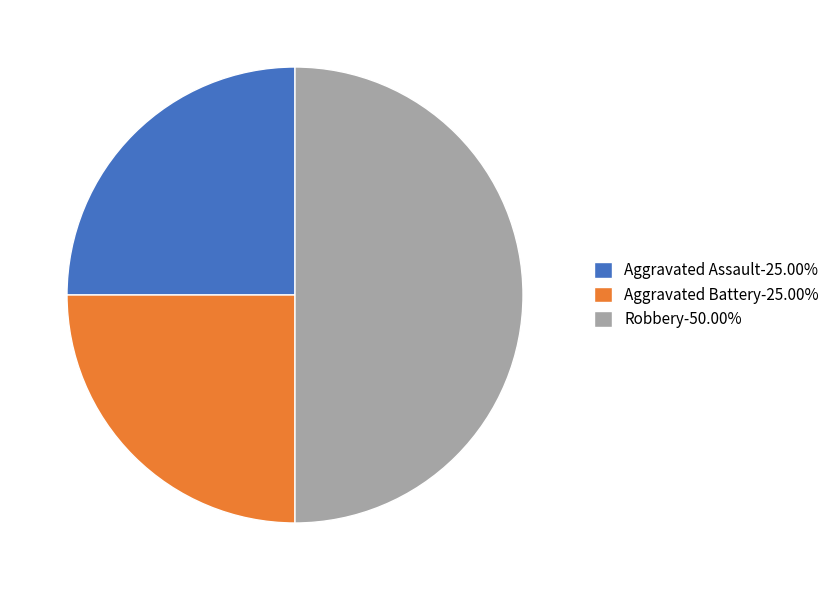

Does Aggravated Assault-25.00% represent more than half of the total?

No